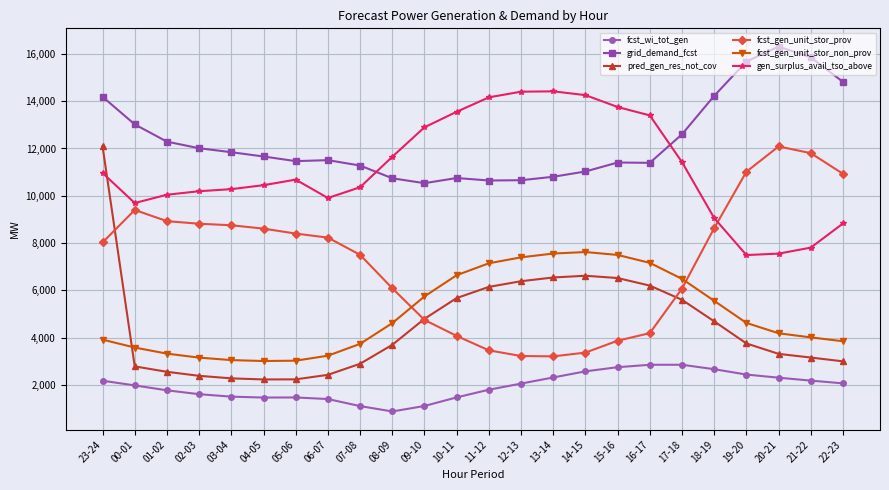

Rank the series at 06-07 from lowest to highest value.

fcst_wi_tot_gen, pred_gen_res_not_cov, fcst_gen_unit_stor_non_prov, fcst_gen_unit_stor_prov, gen_surplus_avail_tso_above, grid_demand_fcst